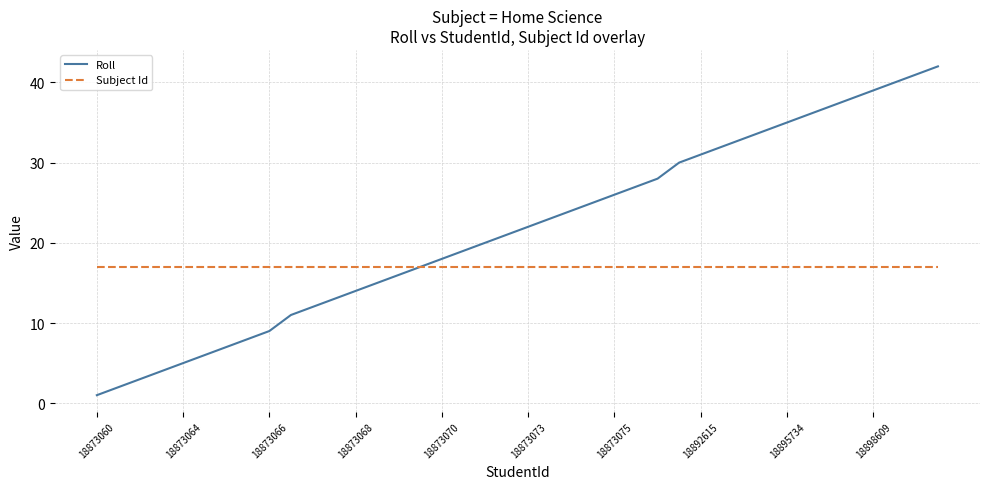

Rank the series by their average value, from highest to lowest.

Roll, Subject Id